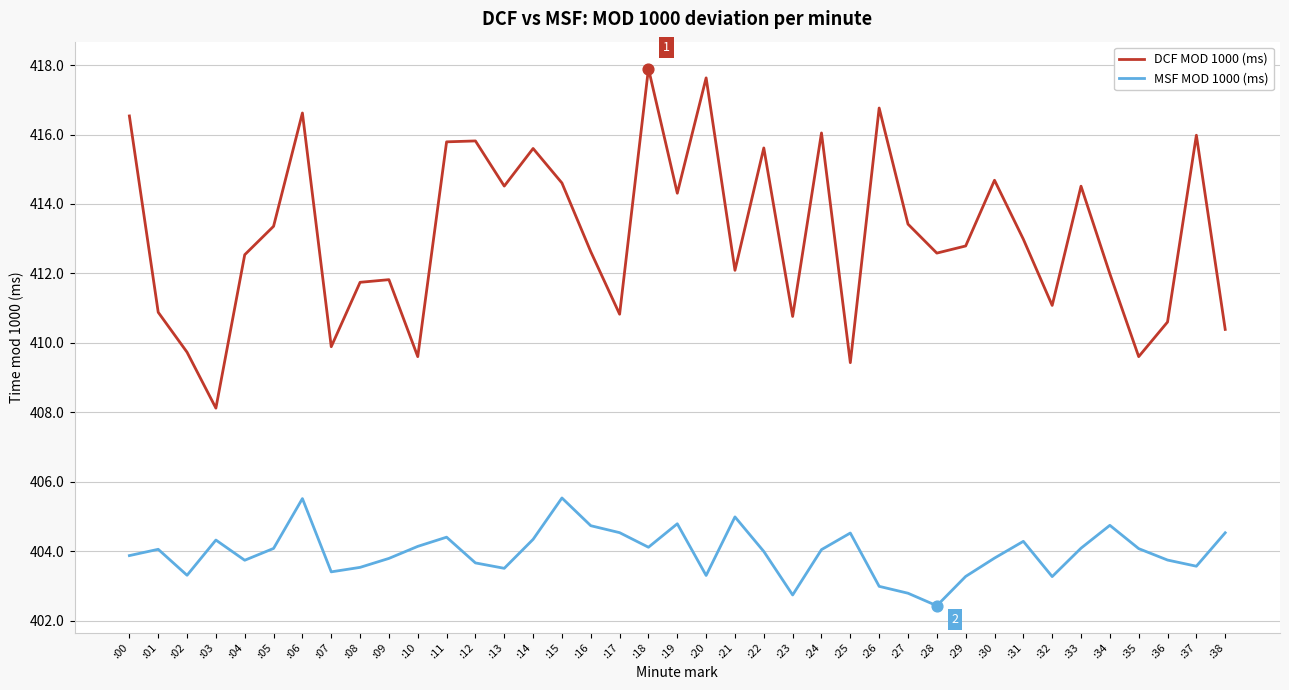

What is the spread (max minus min) of values at :08?

8.2